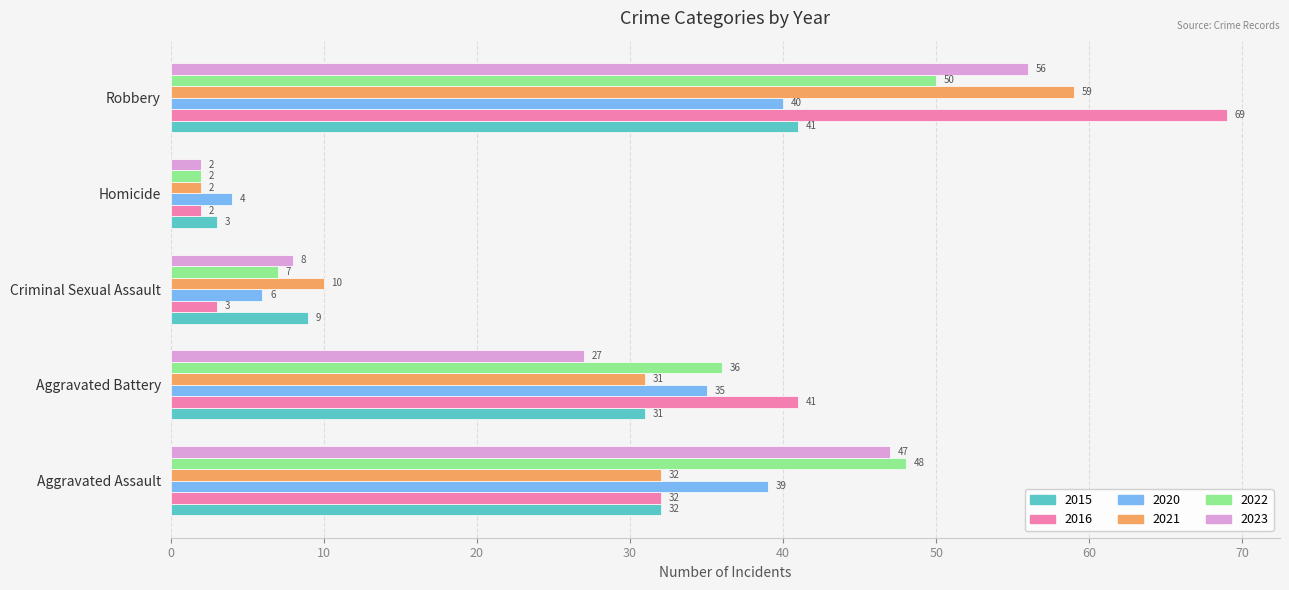

What is the smallest value displayed?

2